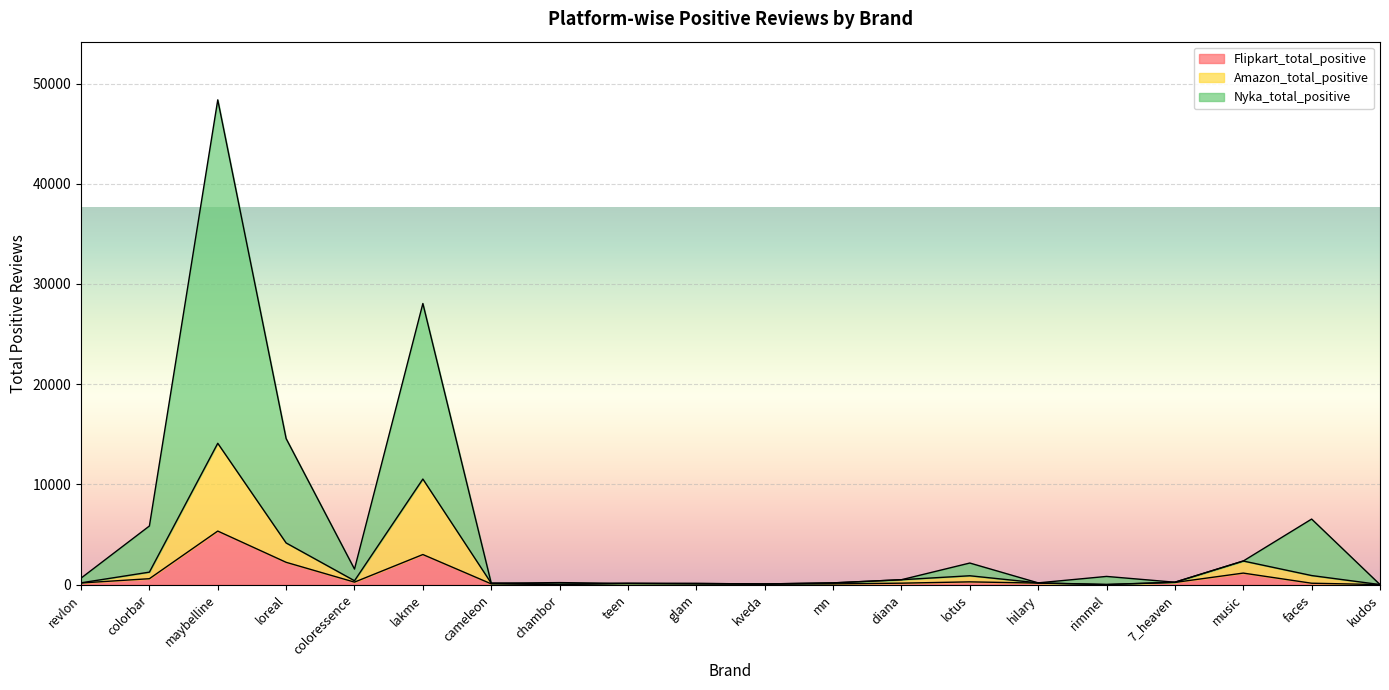

Is the value of Amazon_total_positive at lakme greater than the value of Flipkart_total_positive at 7_heaven?

Yes